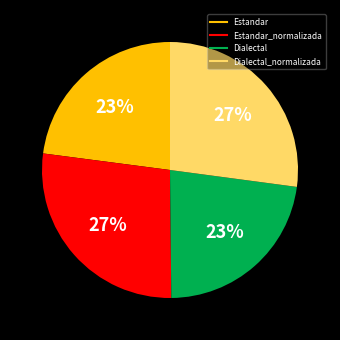

Is there any slice that represents more than half of the pie?

No